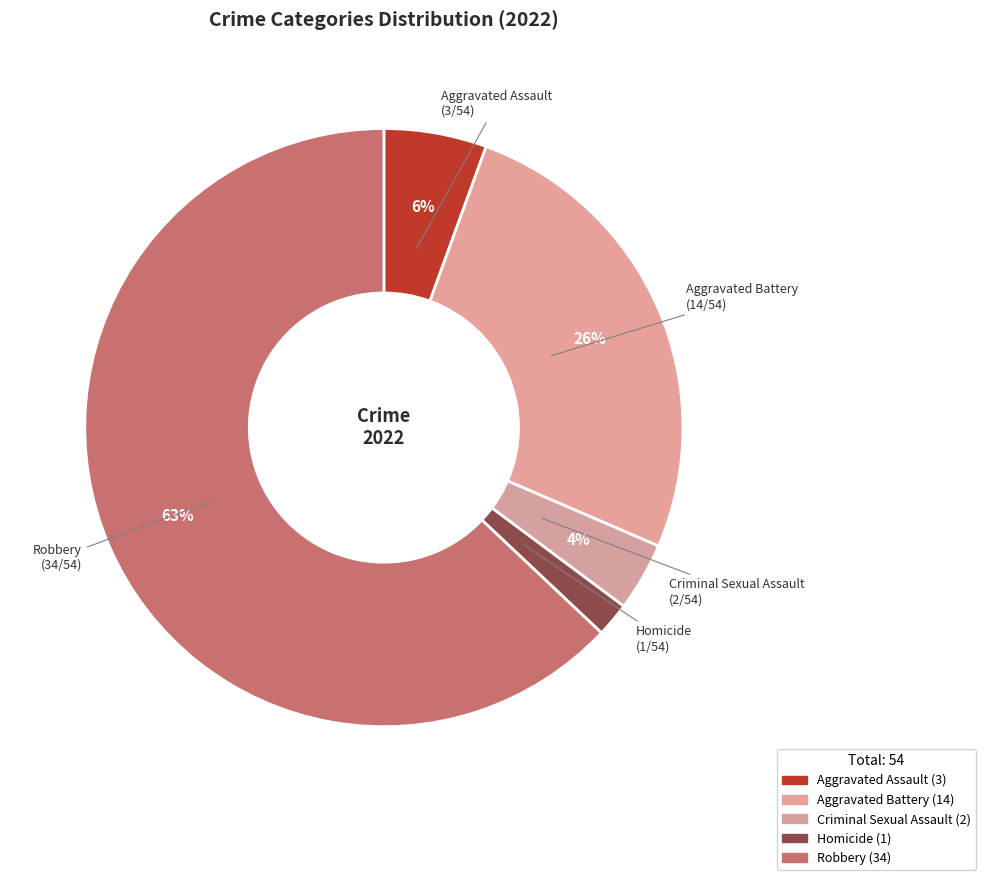

Is there a majority slice in this chart?

Yes